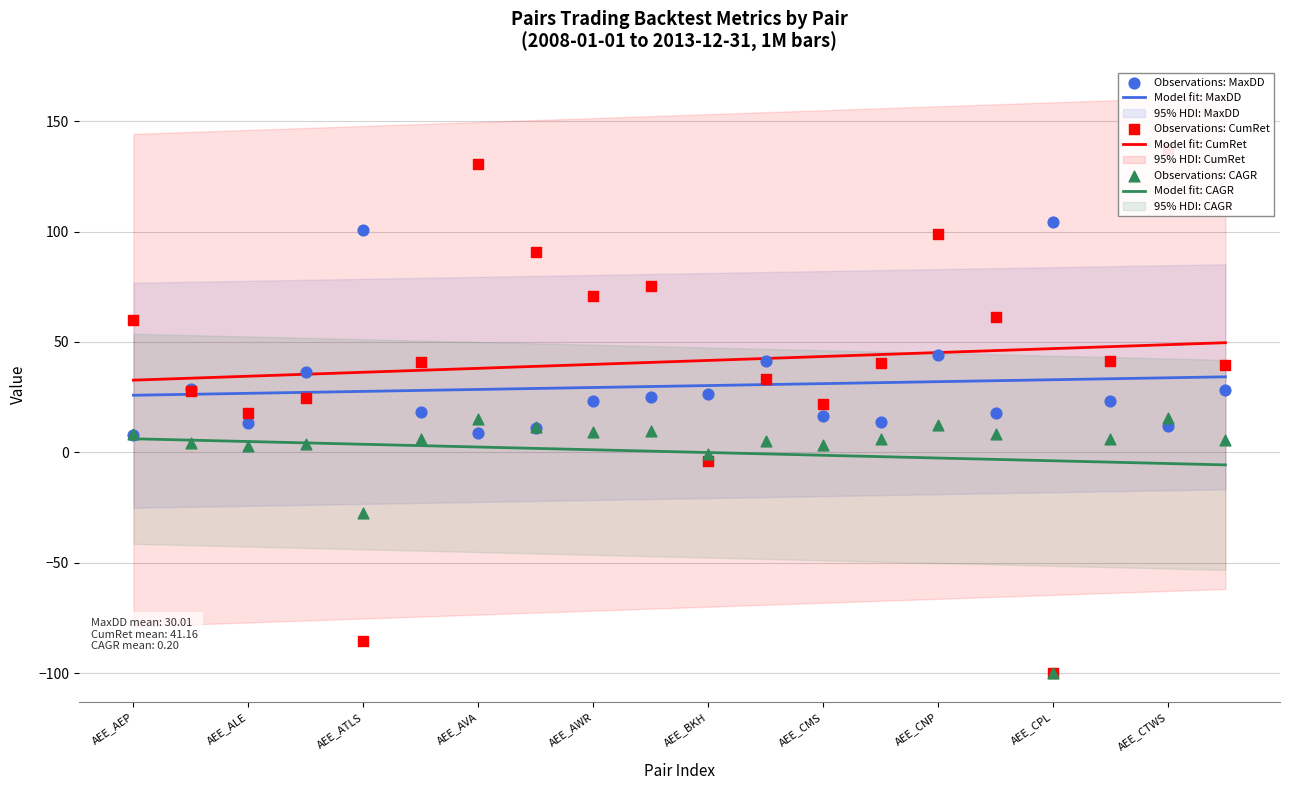

At which category is the sum across all series the highest?

AEE_CTWS